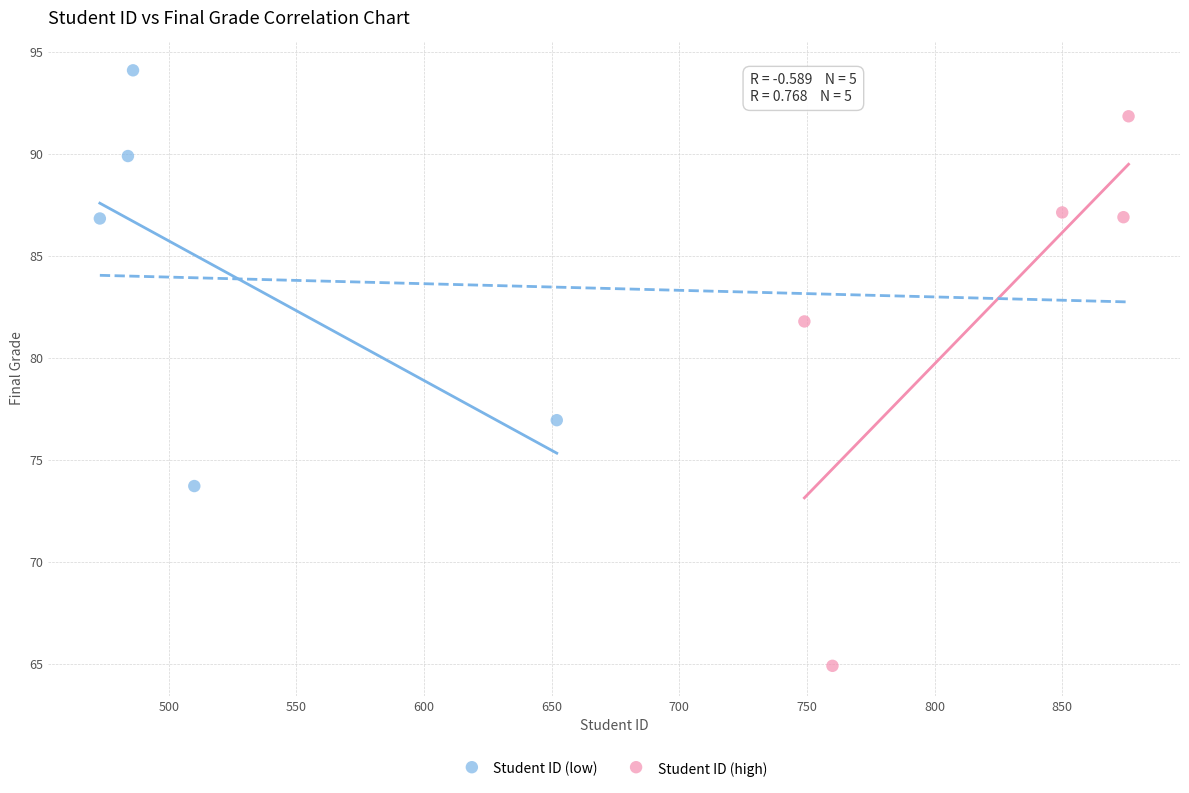

What are all the series names shown in the legend?

Student ID (low), Student ID (high)